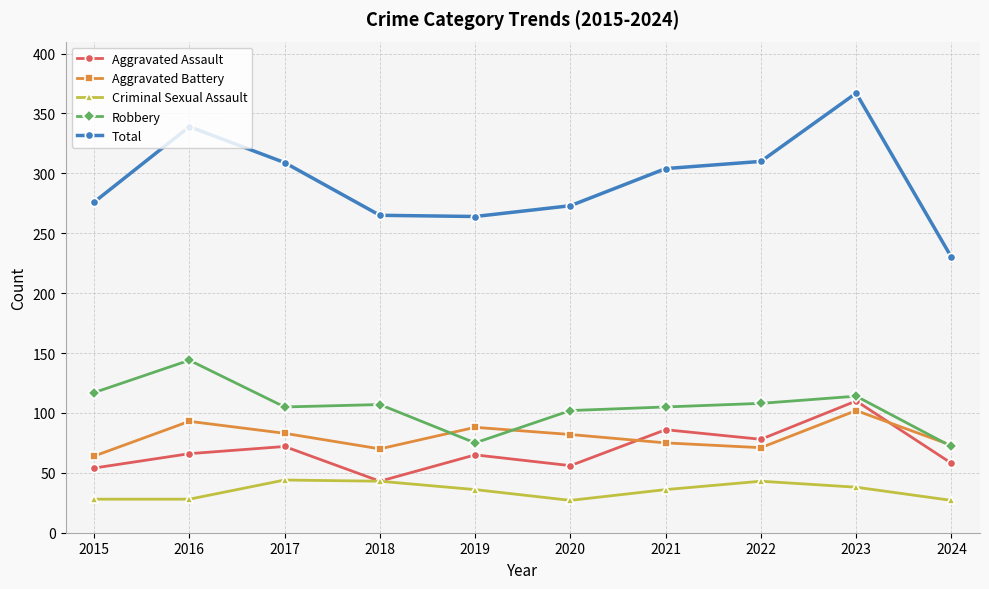

At which category is the sum across all series the highest?

2023